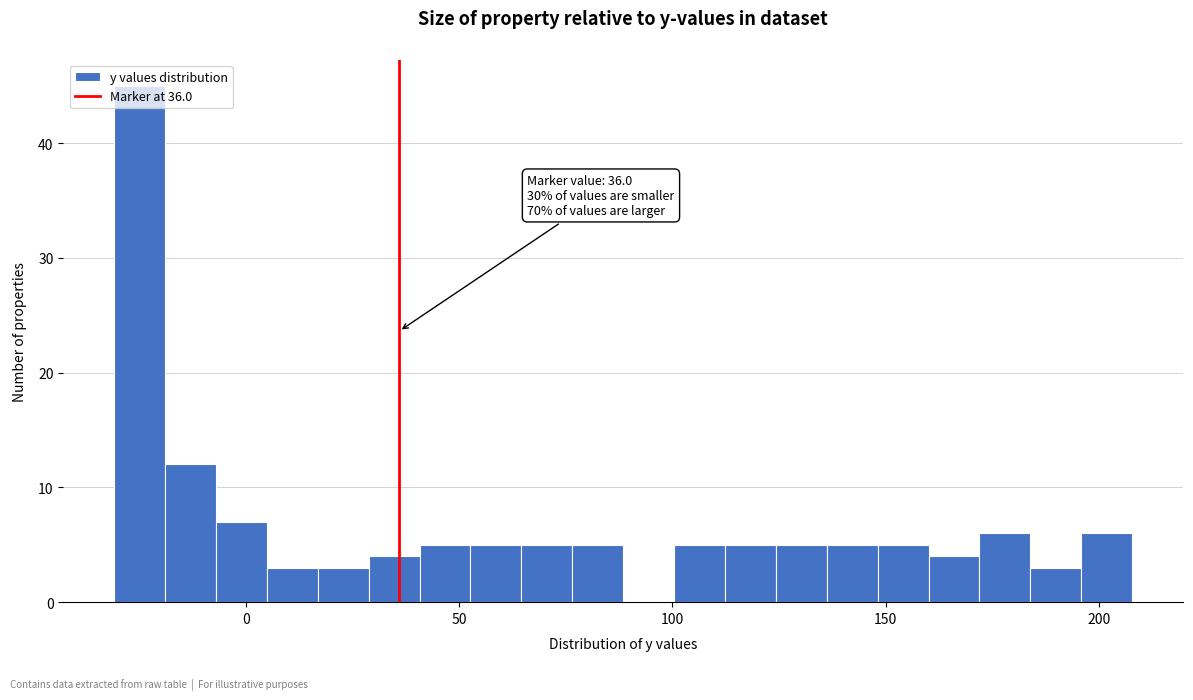

Around what value on the x-axis is the tallest bar? Give the approximate position of its centre, as read against the axis.

-25